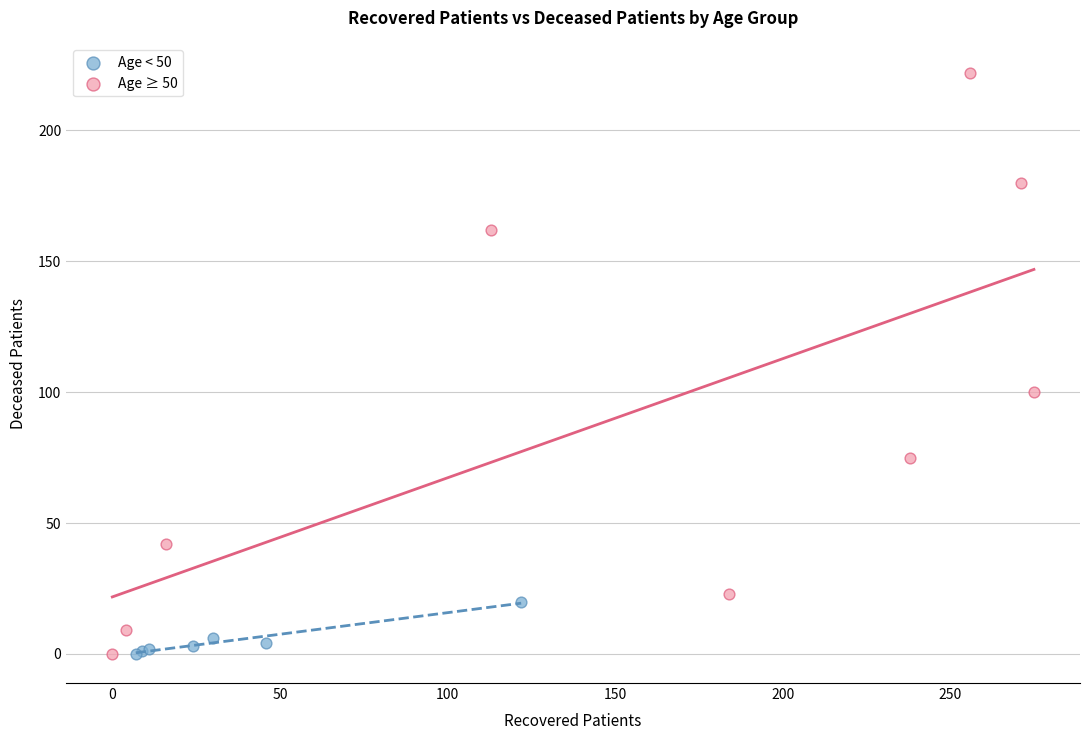

Which series has the widest spread of Y values?

Age ≥ 50